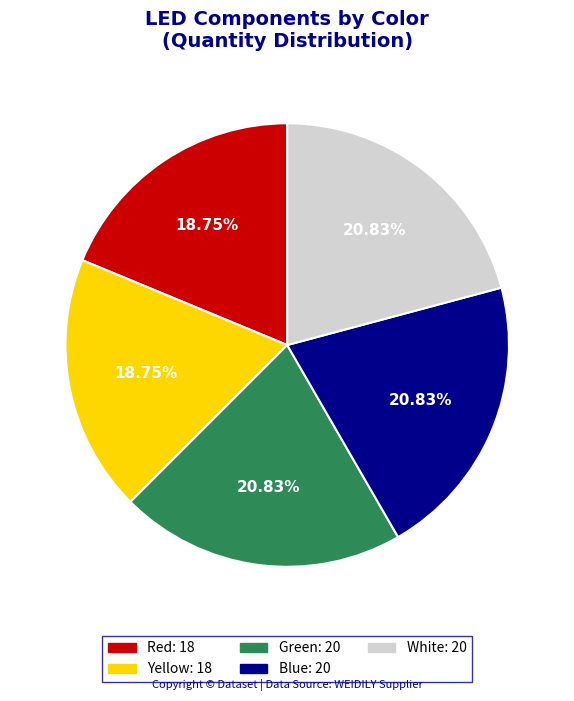

Approximately how many times larger is the value at Blue compared to Green?

1.0